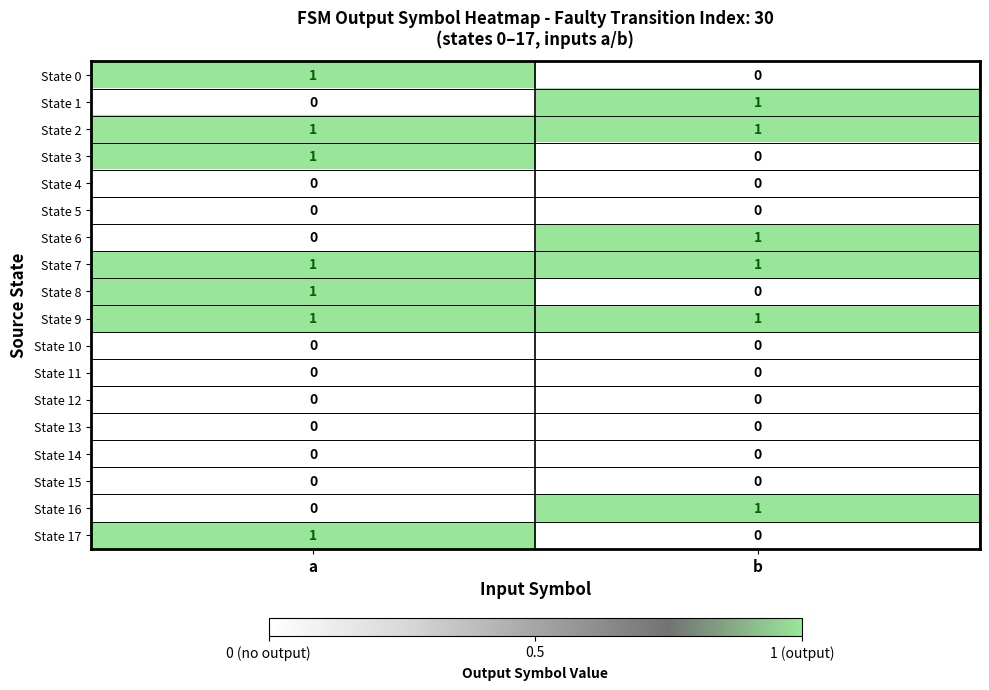

List the labels in order of State 17 value, largest first.

a, b